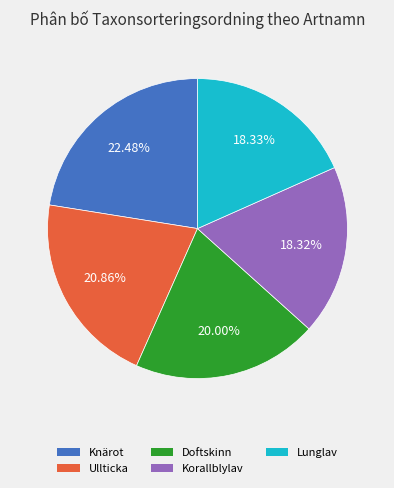

What percentage do Lunglav and Korallblylav together represent?

36.7%